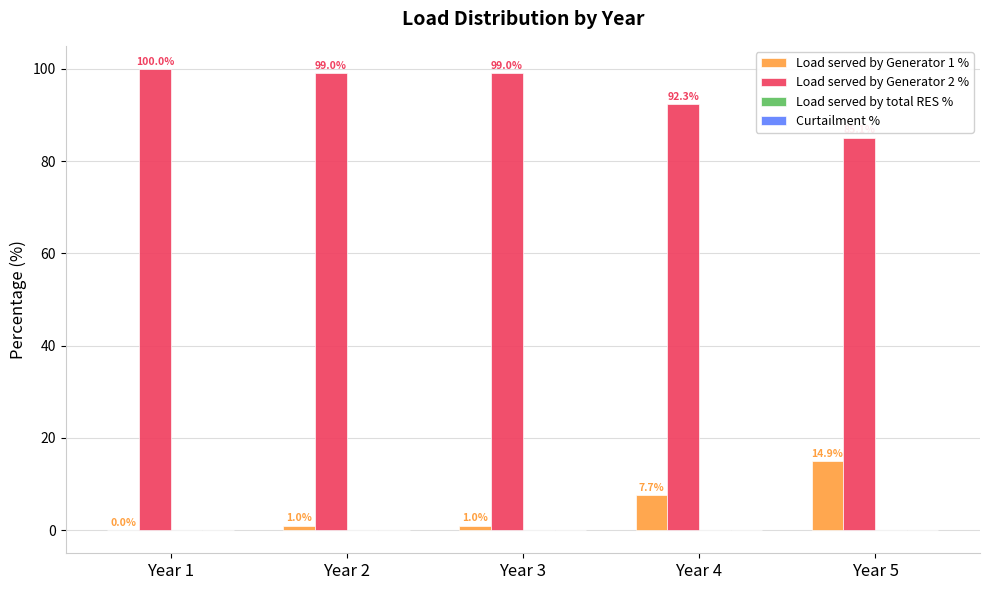

The value of Load served by Generator 1 % at Year 2 is 1.0. True or false?

True